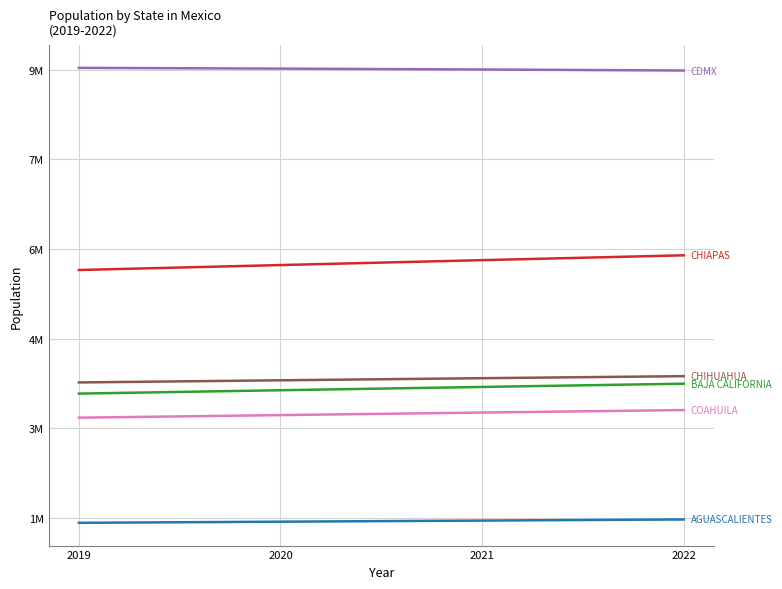

Is this an area chart (filled region under the line)?

No